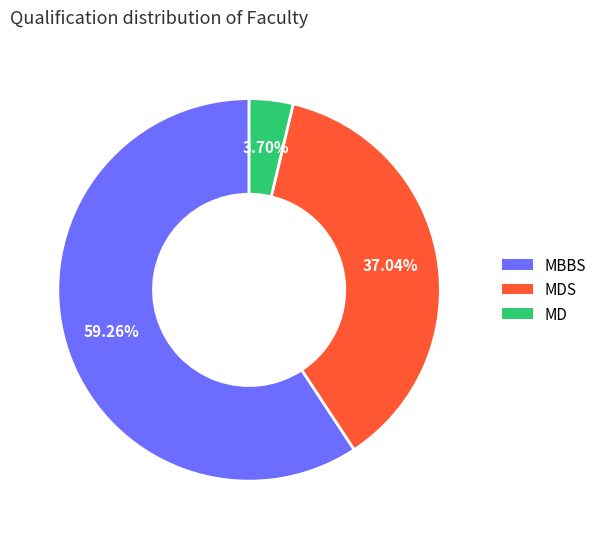

Is there a majority slice in this chart?

Yes